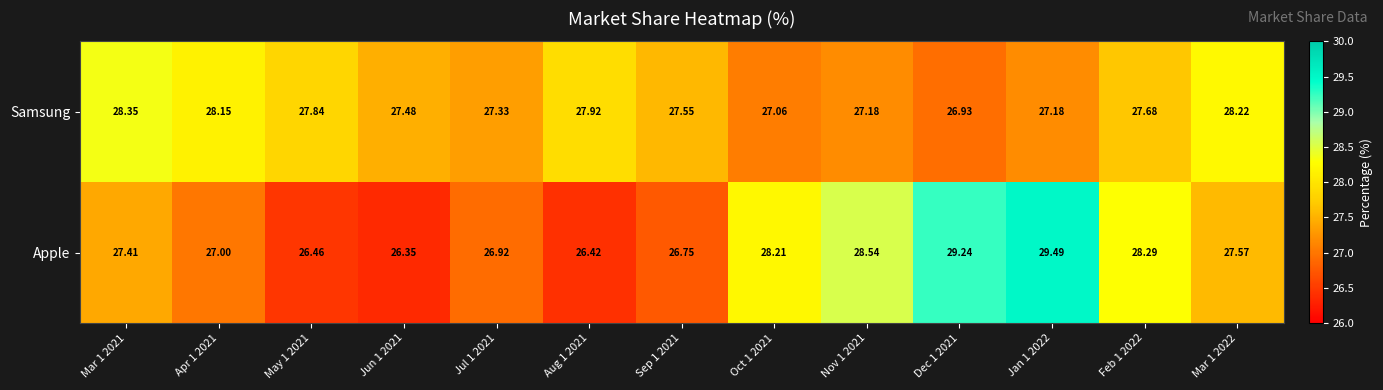

Between Nov 1 2021 and Jan 1 2022, which series saw the biggest shift?

Apple